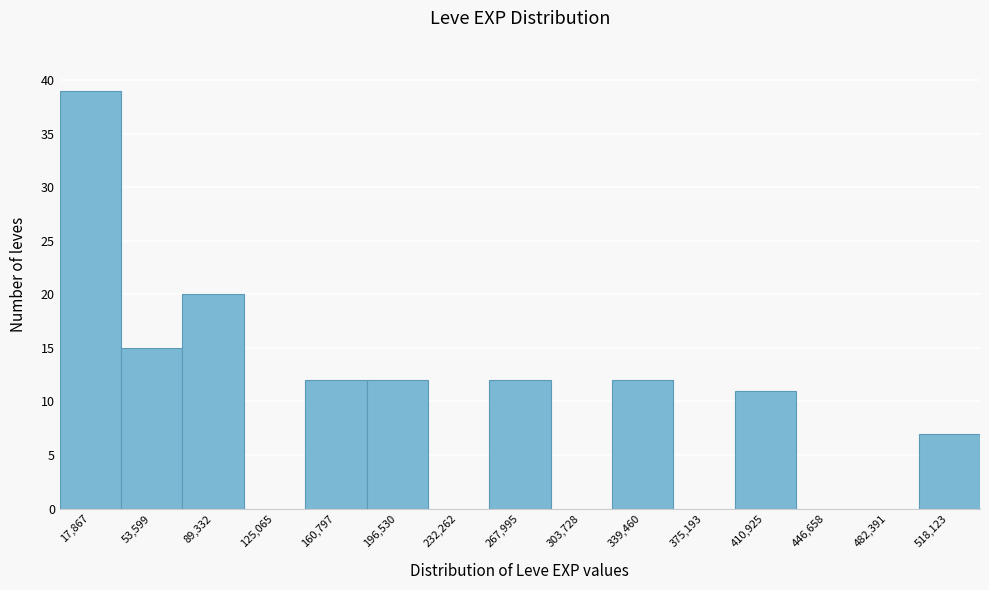

Reading left to right, transcribe this chart: for each bar, give the range it covers on the x-axis and its height. Neither the bar edges nor the heights are printed on the chart, so give them approximately, as read against the axes.

0 to 35000: 39
35000 to 70000: 15
70000 to 105000: 20
105000 to 145000: 0
145000 to 180000: 12
180000 to 215000: 12
215000 to 250000: 0
250000 to 285000: 12
285000 to 320000: 0
320000 to 355000: 12
355000 to 395000: 0
395000 to 430000: 11
430000 to 465000: 0
465000 to 500000: 0
500000 to 535000: 7